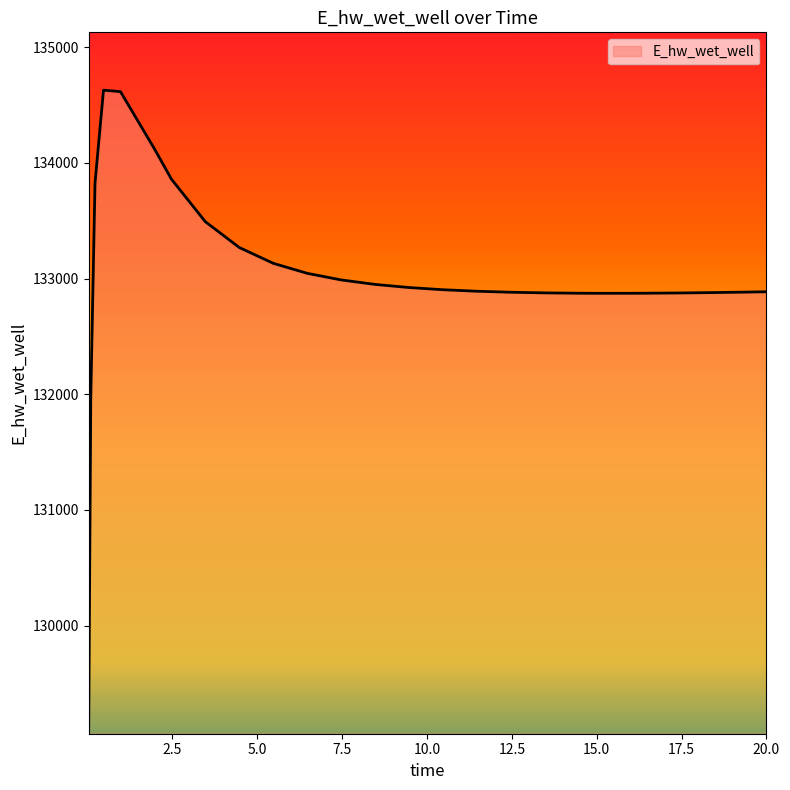

What is the maximum value shown in the chart?

134628.4